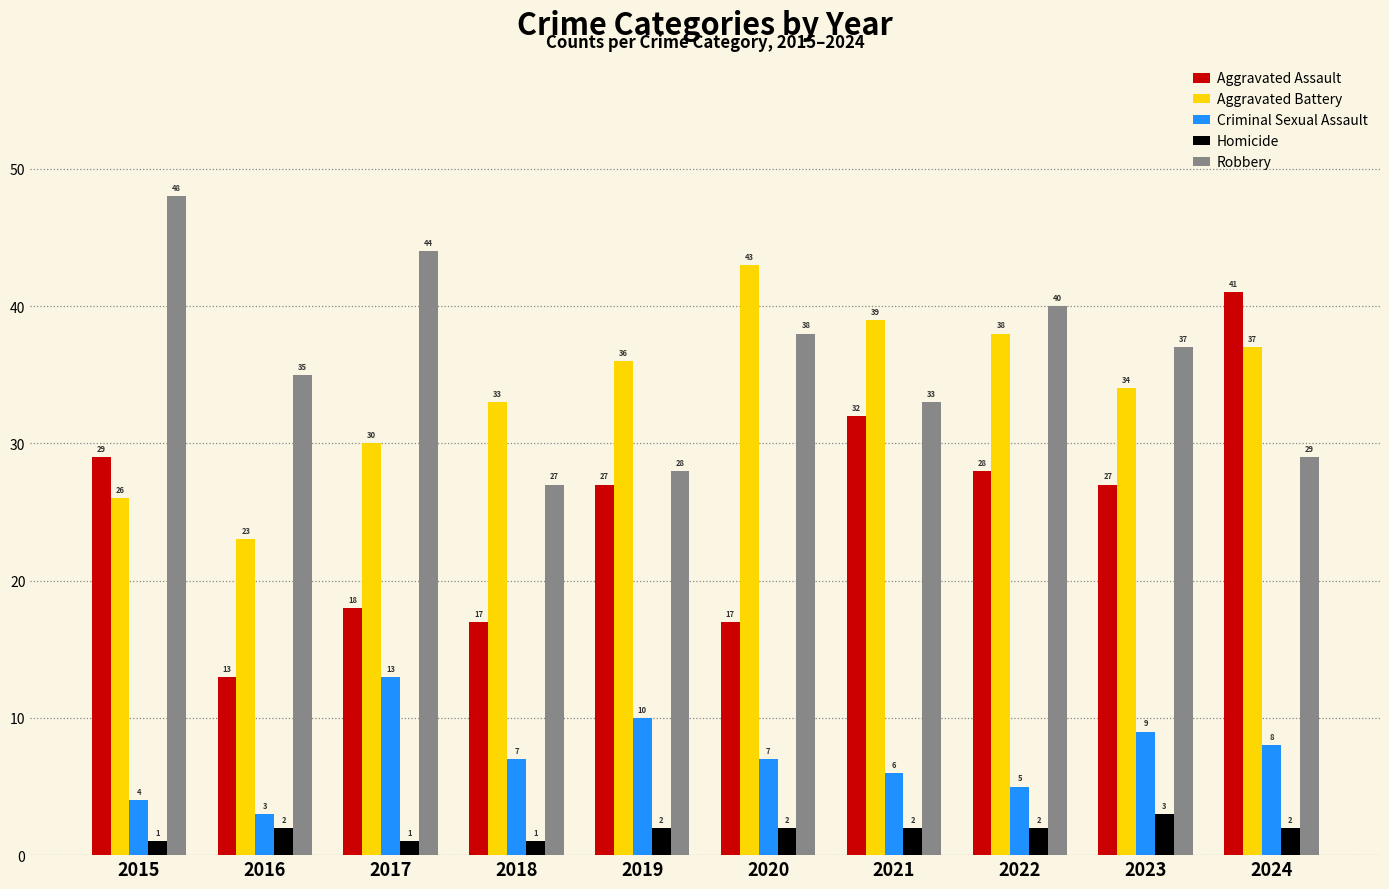

What is the average value of the Aggravated Battery series?

34